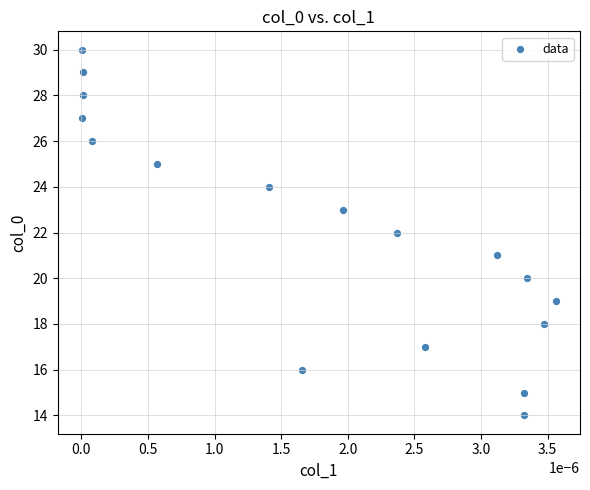

What is the range of Y values (max minus min)?

16